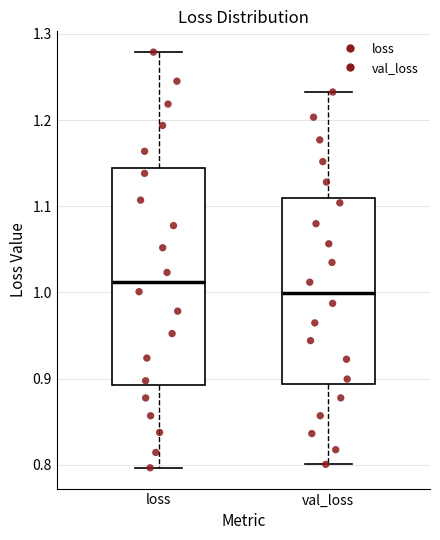

Where does the upper whisker of the box for loss end on the y-axis? The values are not printed on the chart, so give them approximately, as read against the axis.

1.28